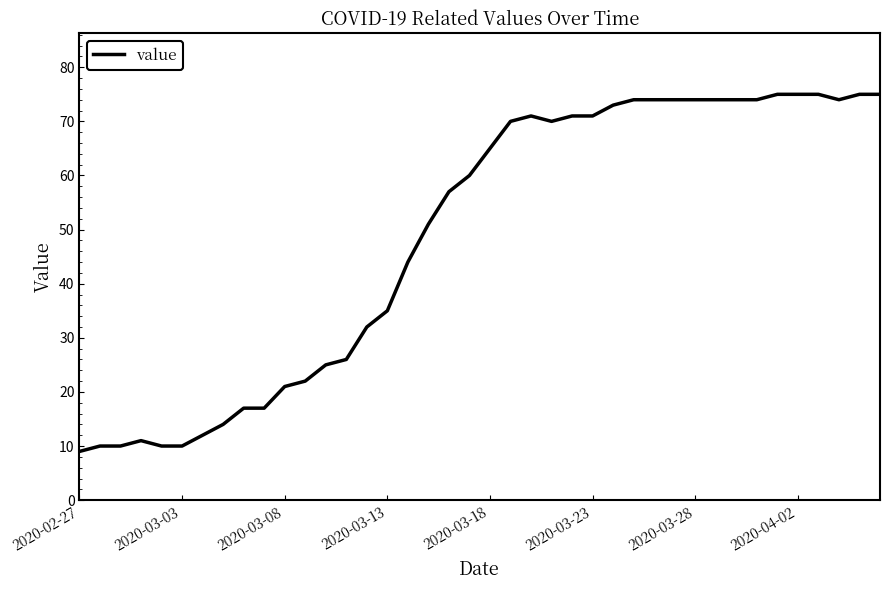

What is the greatest value displayed?

75